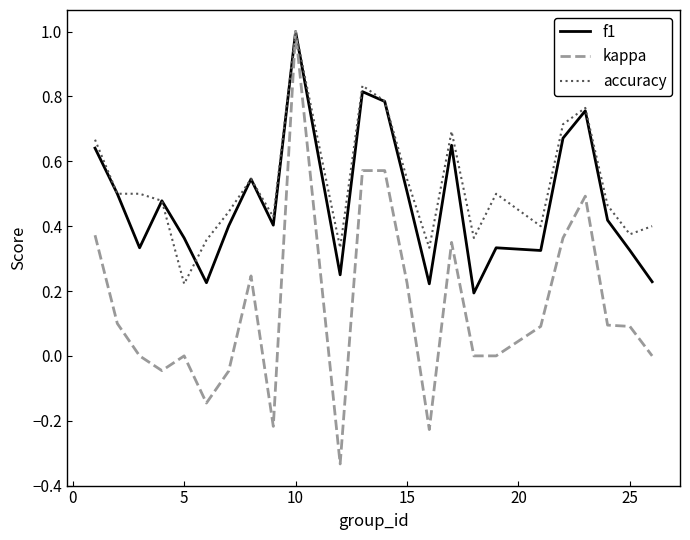

What are all the series names shown in the legend?

f1, kappa, accuracy